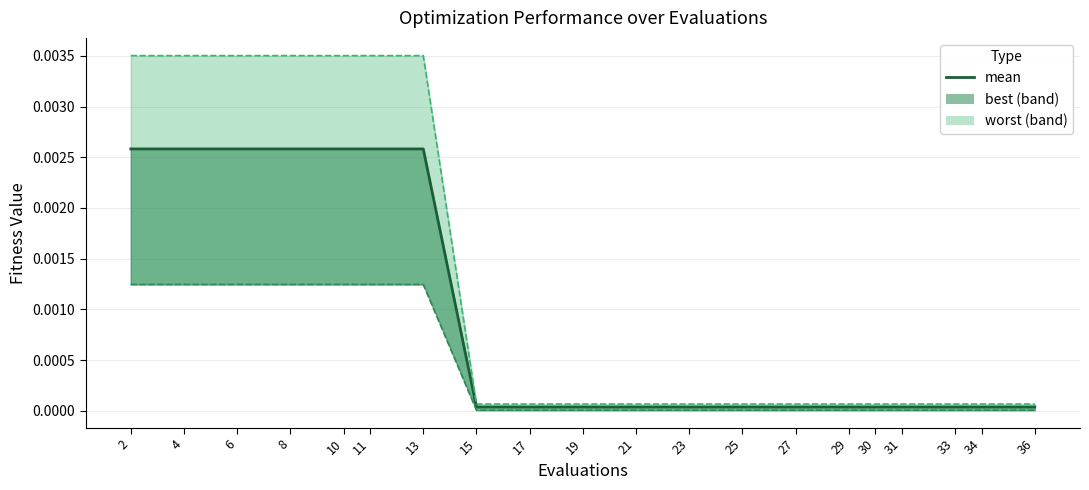

The chart shows a value of 0.0 at 13. True or false?

False